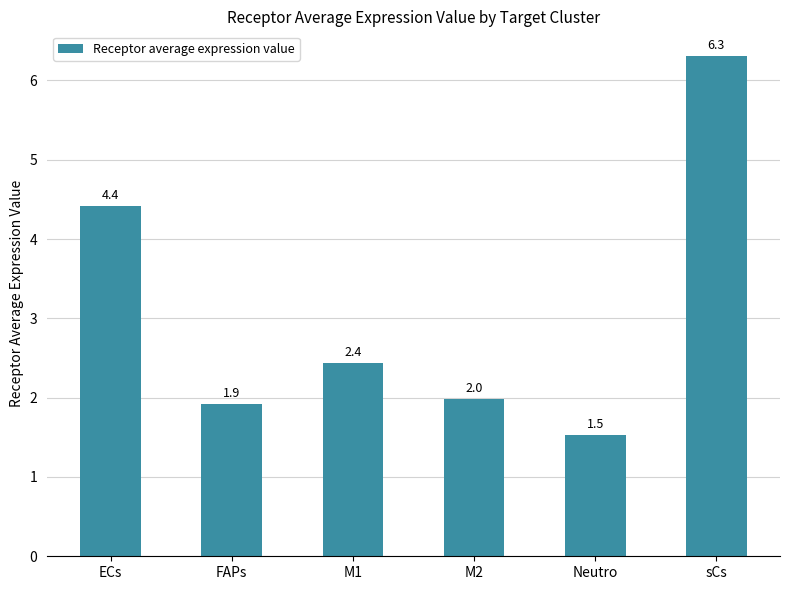

At which label is the value closest to 3?

M1